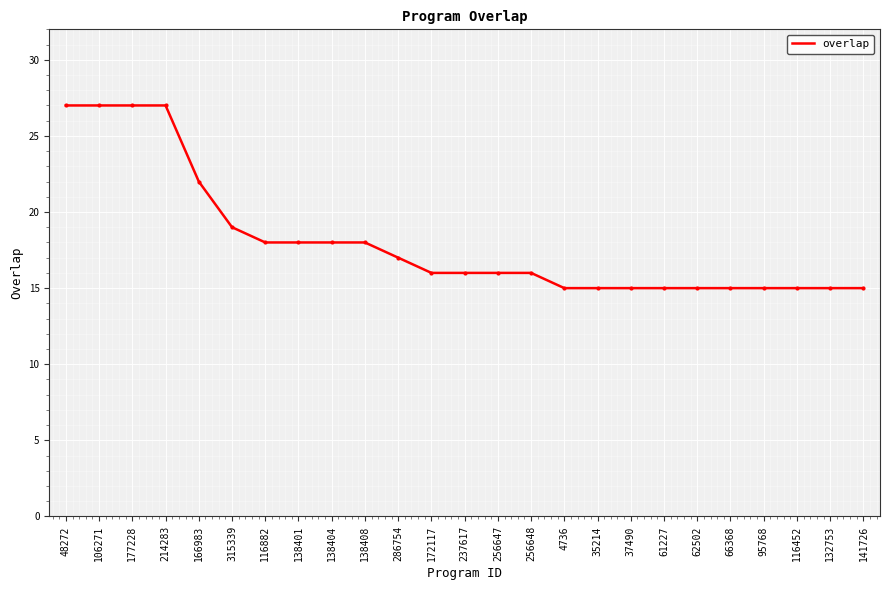

How many lines are shown in the chart?

1